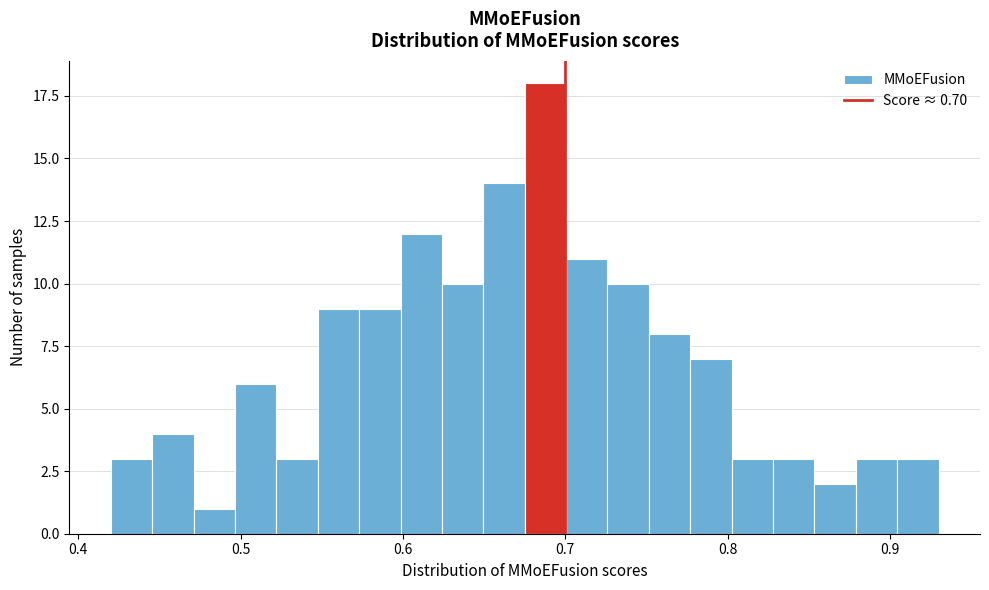

Around what value on the x-axis is the tallest bar? Give the approximate position of its centre, as read against the axis.

0.69